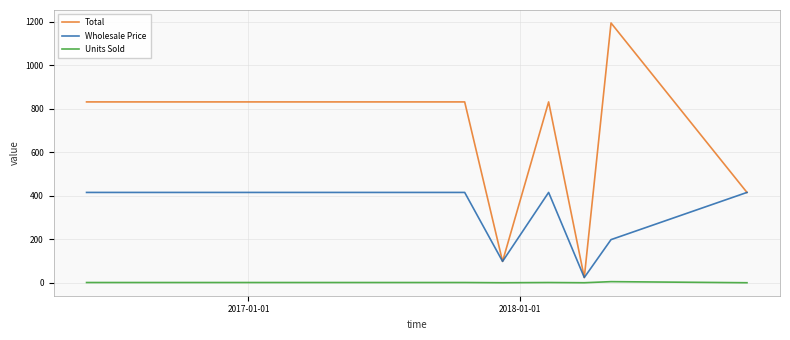

Rank the series by their average value, from lowest to highest.

Units Sold, Wholesale Price, Total